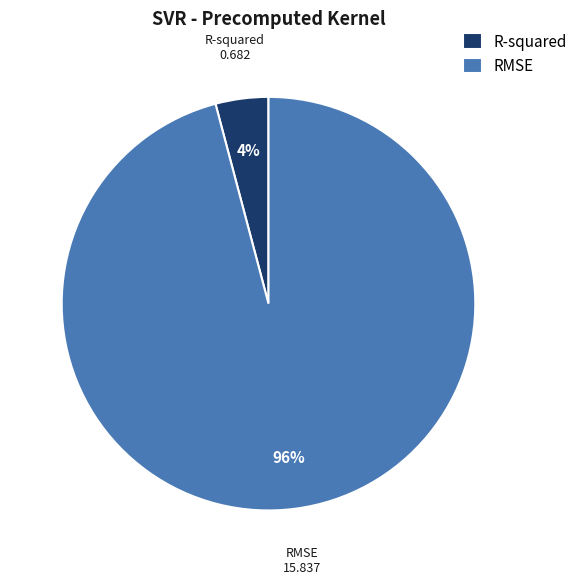

Which slice is the smallest?

R-squared